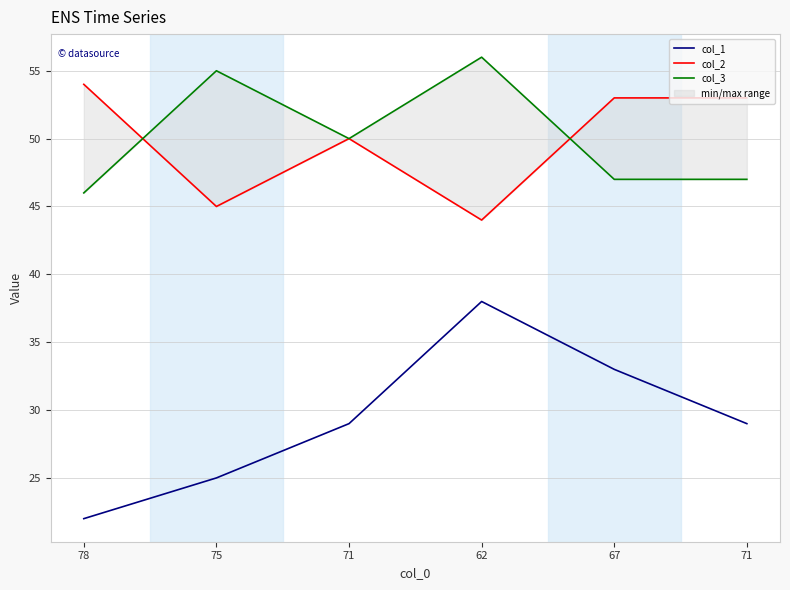

Is the value of col_2 at 78 greater than the value of col_1 at 67?

Yes